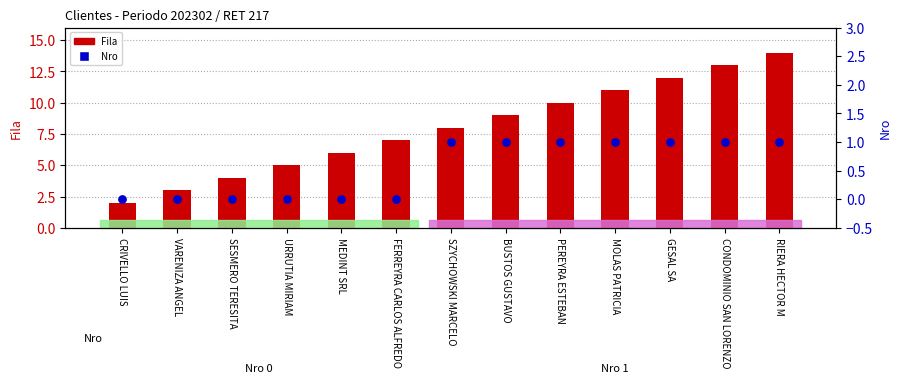

Which series reaches the minimum Y coordinate?

Nro